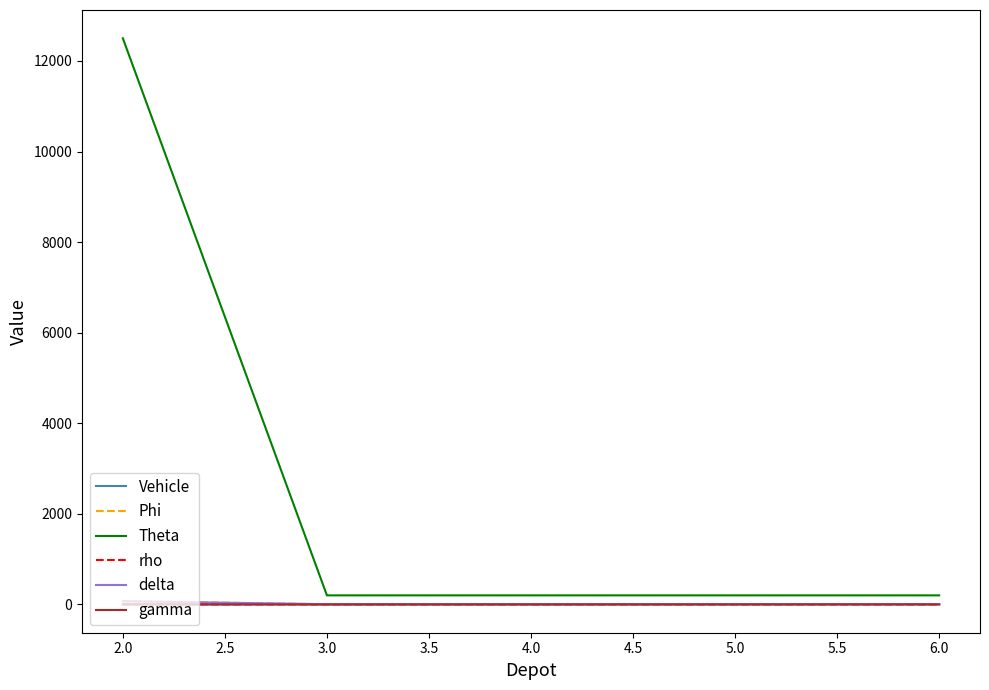

True or false: delta and Theta intersect in this chart.

False